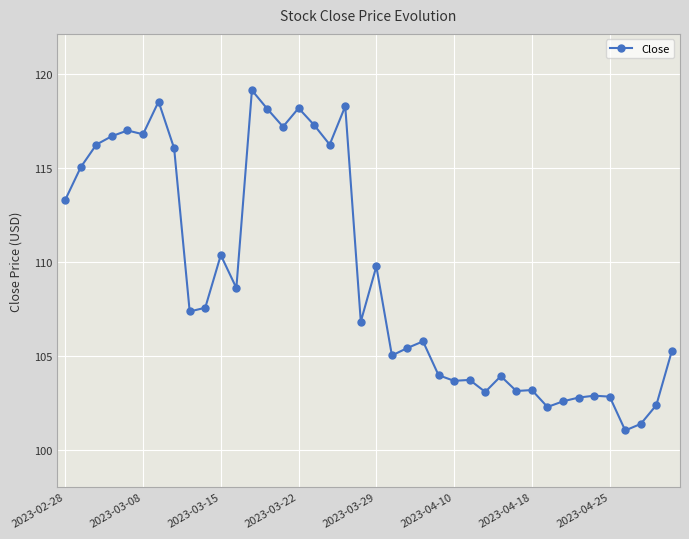

What is the sum of all values?

4369.6